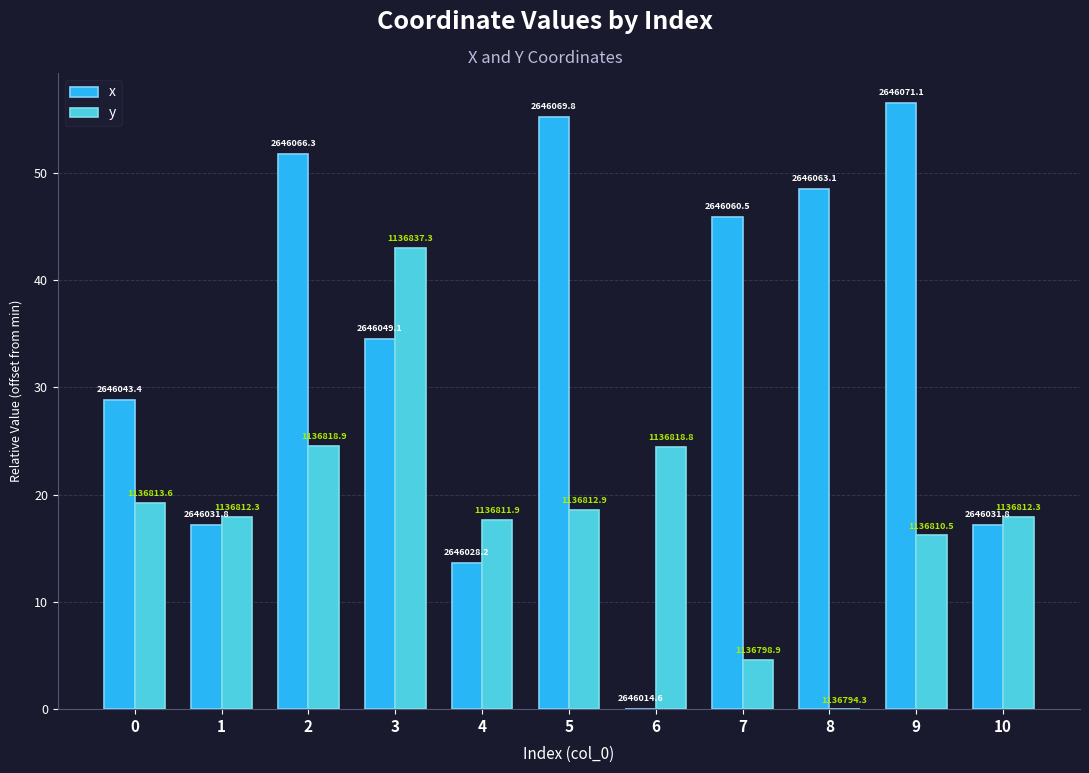

The value of x at 10 is 17.2. True or false?

True